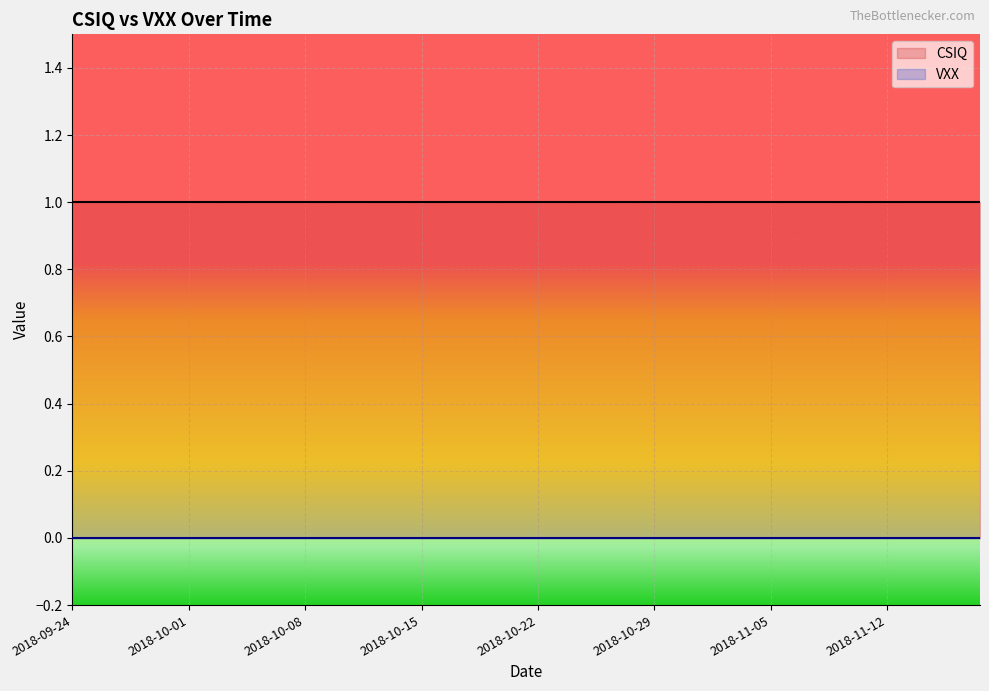

What is the total value across all series at 2018-10-19?

1